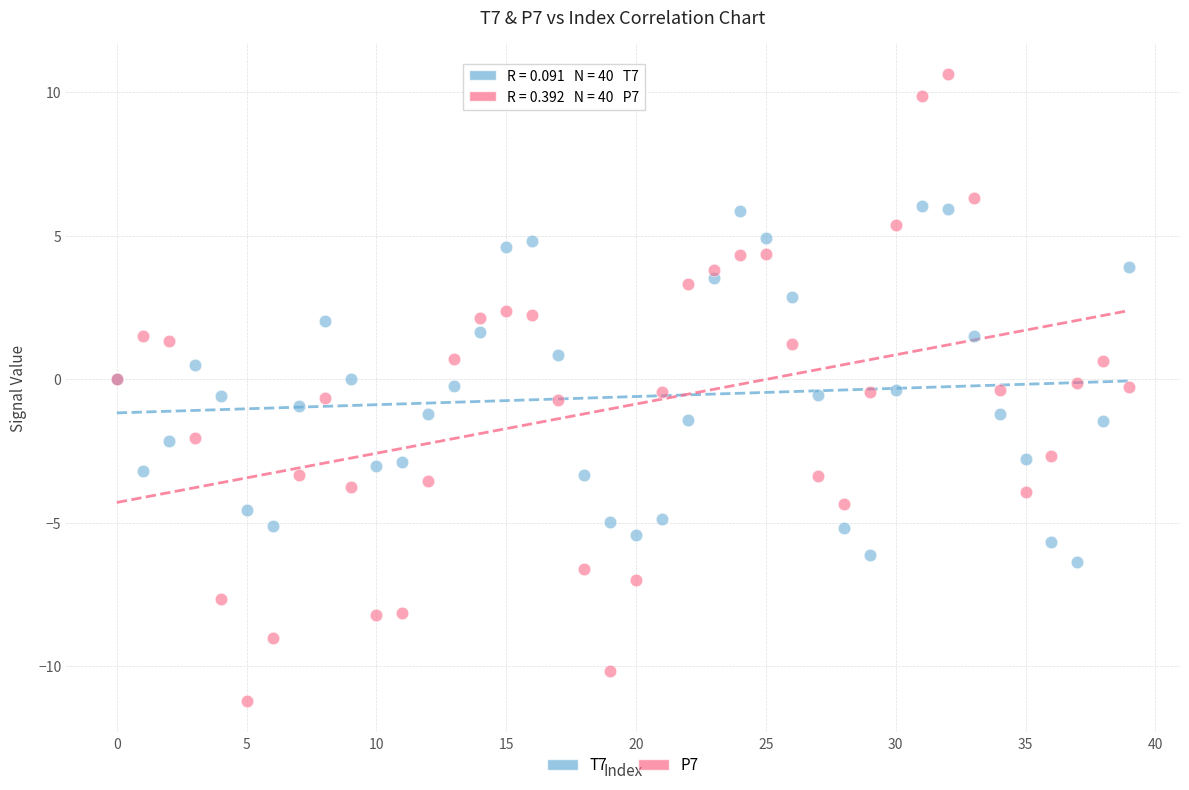

Which series reaches the minimum Y coordinate?

P7